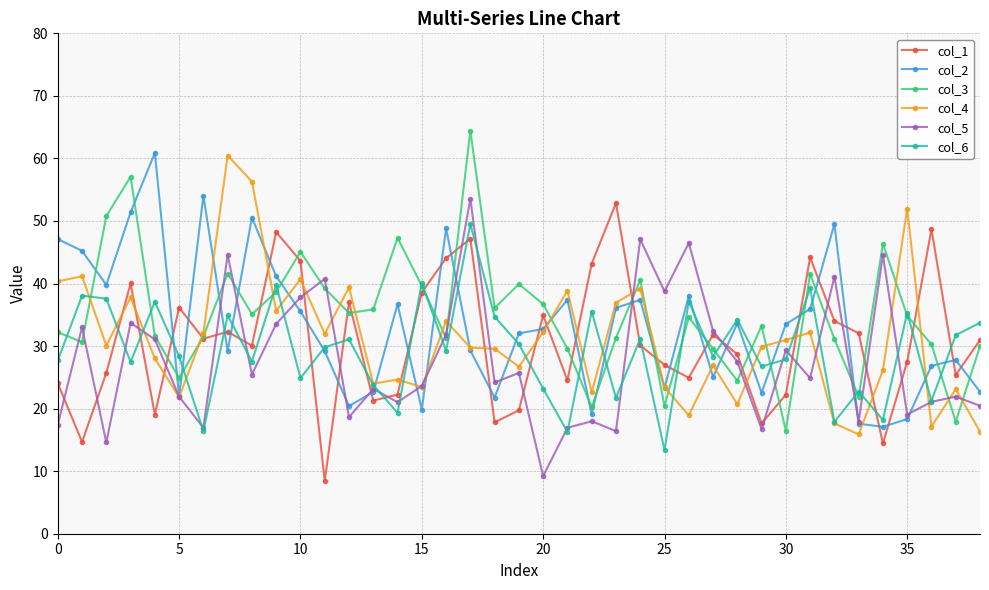

True or false: col_1 has more than 1 interior local peaks.

True